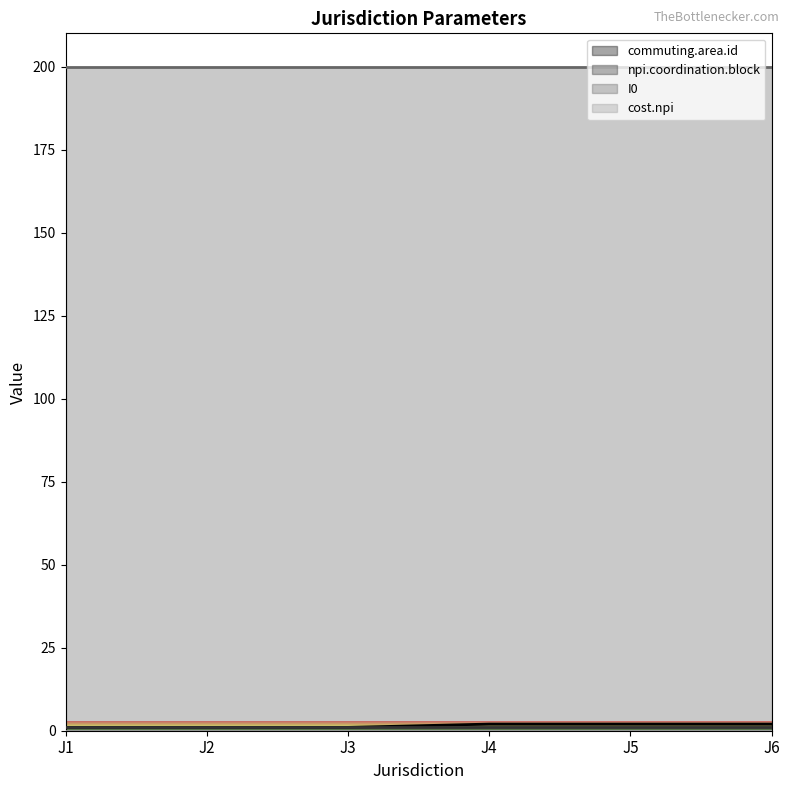

At which label does commuting.area.id reach its minimum?

J1